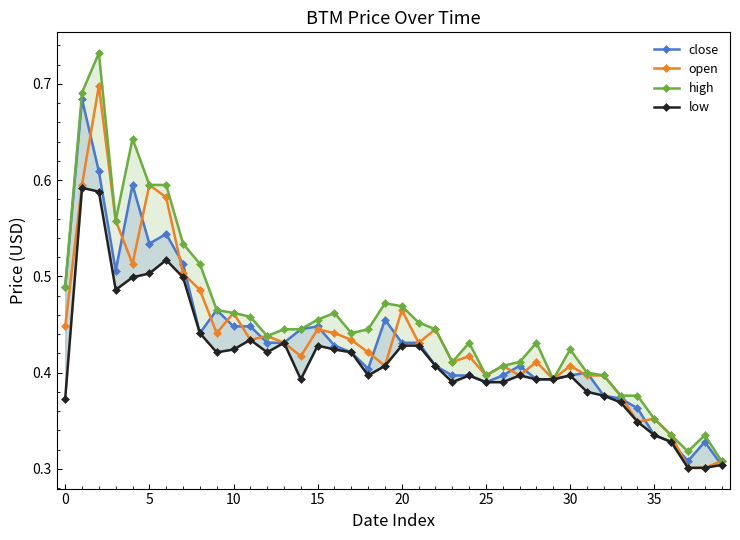

Reading right to left, what are all the values shown in this chart?

close: 0.3	0.3	0.3	0.3	0.3	0.4	0.4	0.4	0.4	0.4	0.4	0.4	0.4	0.4	0.4	0.4	0.4	0.4	0.4	0.4	0.5	0.4	0.4	0.4	0.4	0.4	0.4	0.4	0.4	0.4	0.5	0.4	0.5	0.5	0.5	0.6	0.5	0.6	0.7	0.5
open: 0.3	0.3	0.3	0.3	0.4	0.3	0.4	0.4	0.4	0.4	0.4	0.4	0.4	0.4	0.4	0.4	0.4	0.4	0.4	0.5	0.4	0.4	0.4	0.4	0.4	0.4	0.4	0.4	0.4	0.5	0.4	0.5	0.5	0.6	0.6	0.5	0.6	0.7	0.6	0.4
high: 0.3	0.3	0.3	0.3	0.4	0.4	0.4	0.4	0.4	0.4	0.4	0.4	0.4	0.4	0.4	0.4	0.4	0.4	0.5	0.5	0.5	0.4	0.4	0.5	0.5	0.4	0.4	0.4	0.5	0.5	0.5	0.5	0.5	0.6	0.6	0.6	0.6	0.7	0.7	0.5
low: 0.3	0.3	0.3	0.3	0.3	0.3	0.4	0.4	0.4	0.4	0.4	0.4	0.4	0.4	0.4	0.4	0.4	0.4	0.4	0.4	0.4	0.4	0.4	0.4	0.4	0.4	0.4	0.4	0.4	0.4	0.4	0.4	0.5	0.5	0.5	0.5	0.5	0.6	0.6	0.4